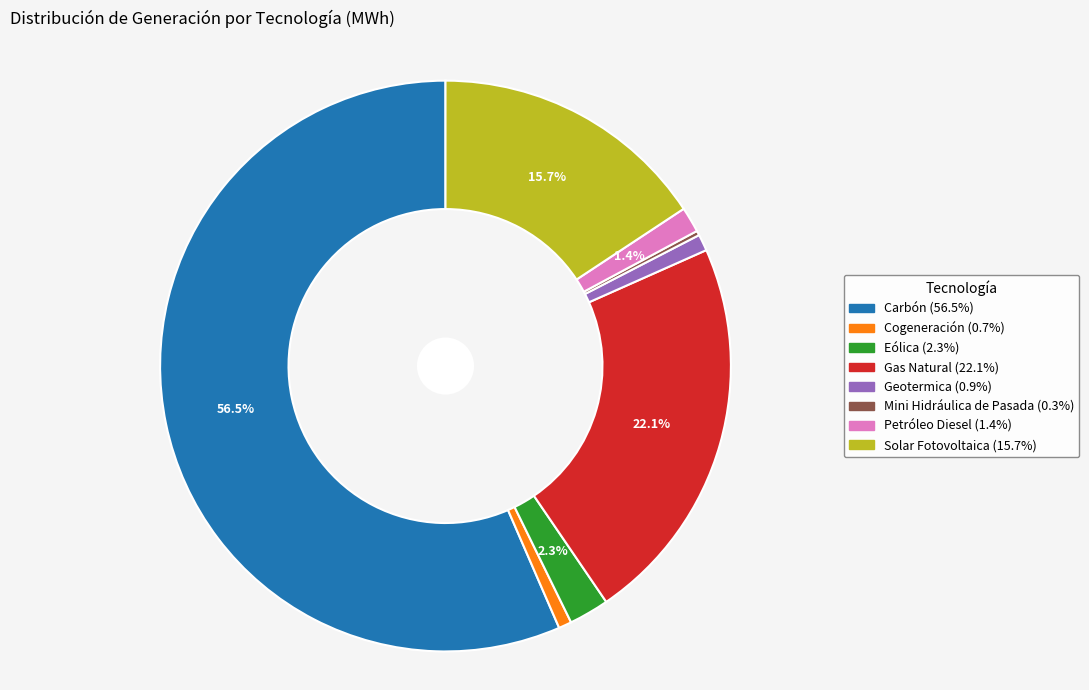

To the nearest percent, what is the difference between the largest and smallest slice percentages?

56%